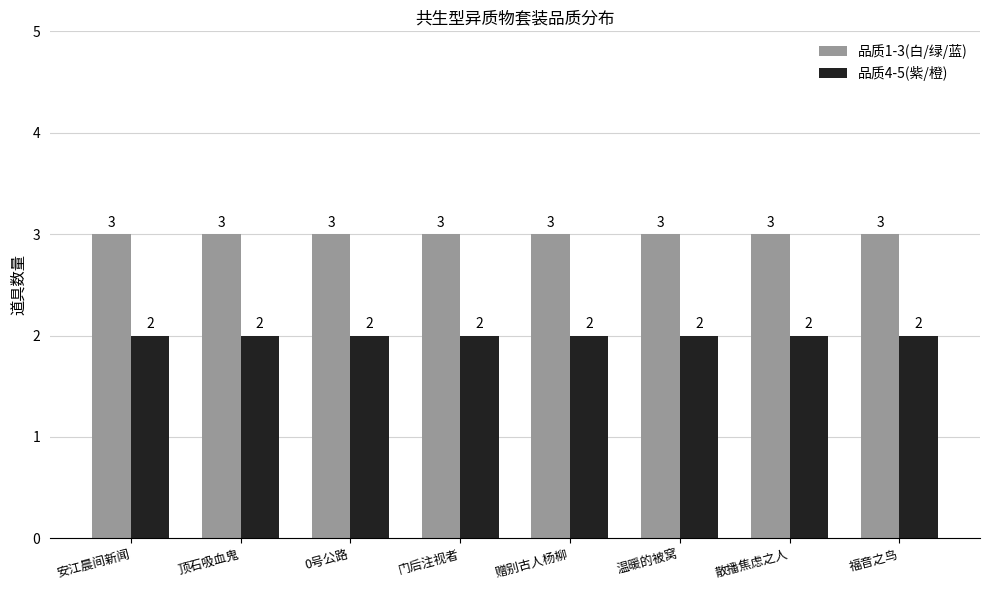

List the series in order of their peak value, lowest first.

品质4-5(紫/橙), 品质1-3(白/绿/蓝)